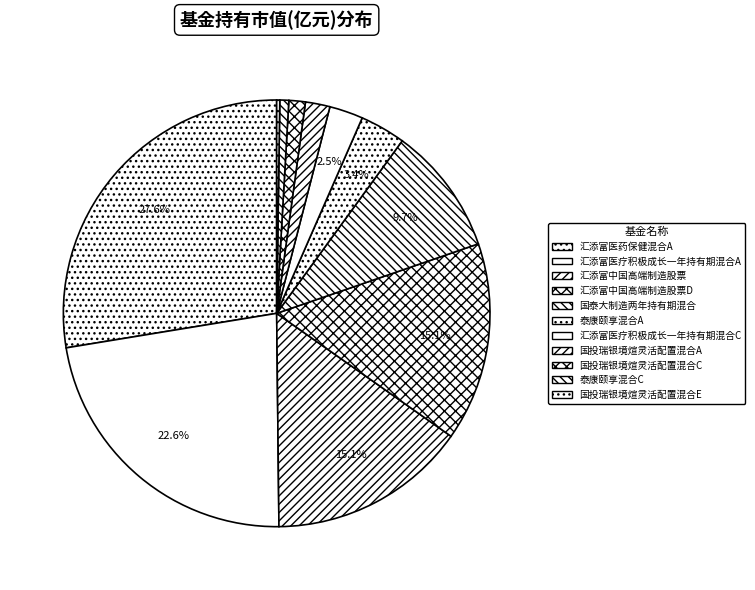

To the nearest percent, what is the difference between the 国投瑞银境煊灵活配置混合C and 汇添富医疗积极成长一年持有期混合C slice percentages?

1%